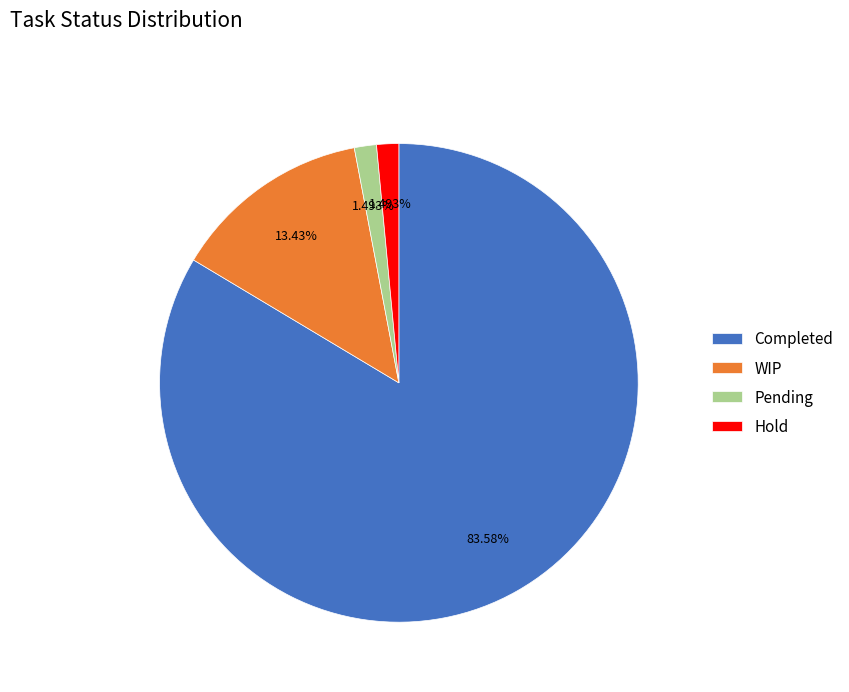

Count the number of slices in the pie.

4